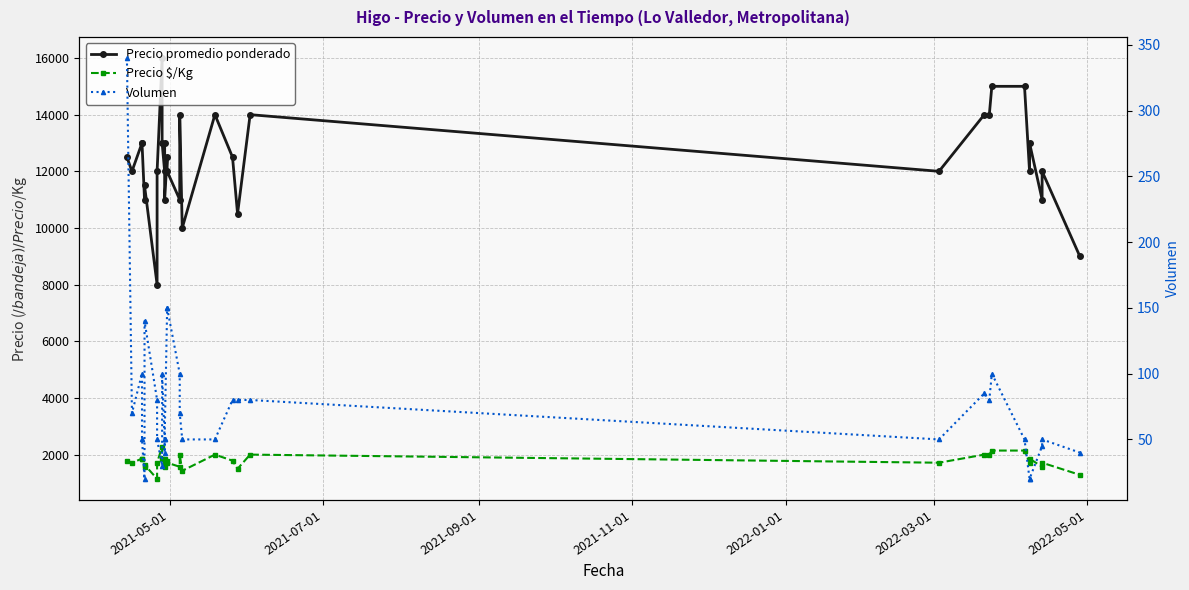

True or false: Precio promedio ponderado has more than 0 interior local peaks.

True